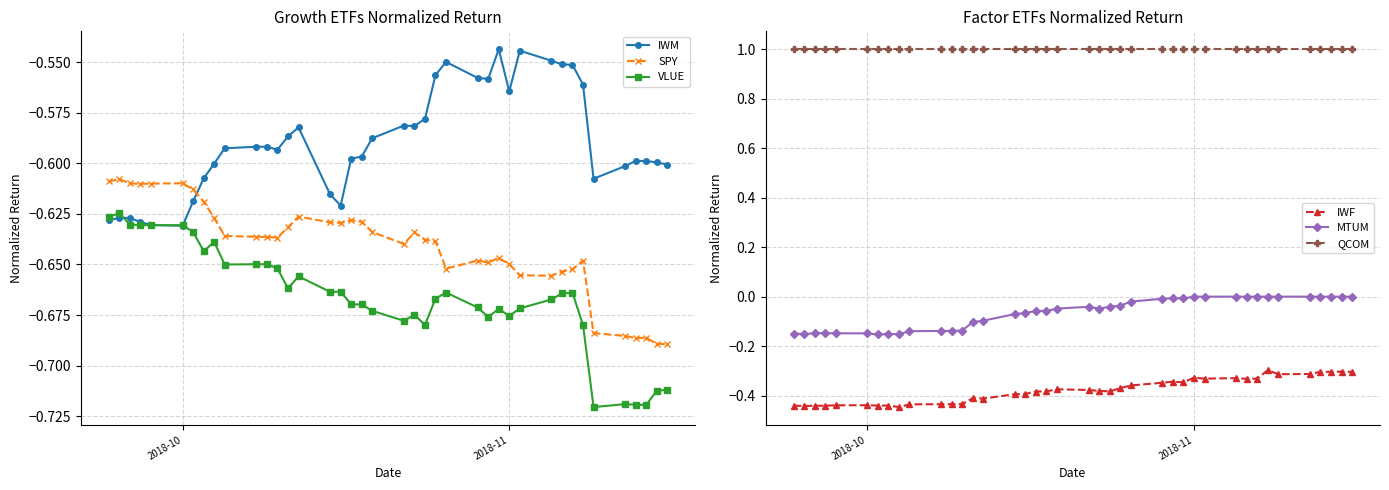

True or false: VLUE and SPY intersect in this chart.

False